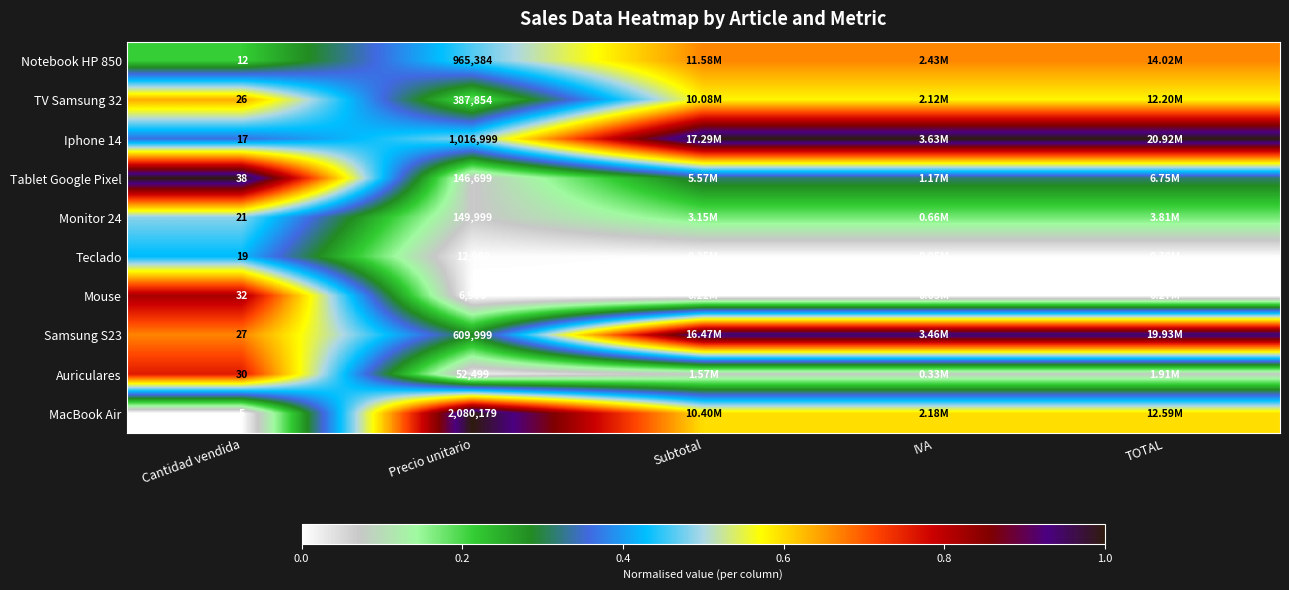

At Cantidad vendida, list the series in order from largest to smallest.

Tablet Google Pixel, Mouse, Auriculares, Samsung S23, TV Samsung 32, Monitor 24, Teclado, Iphone 14, Notebook HP 850, MacBook Air